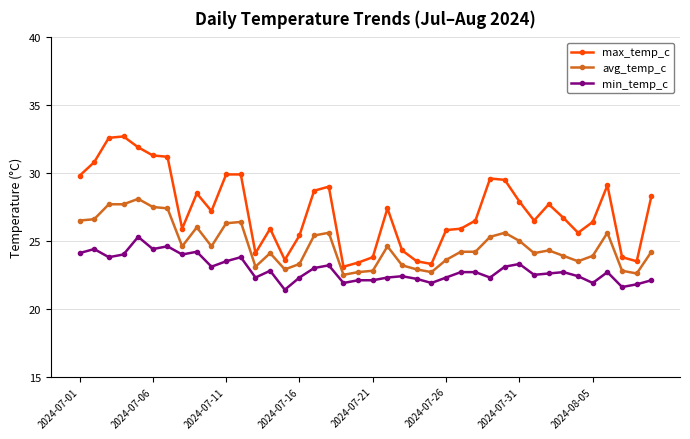

How many lines are shown in the chart?

3